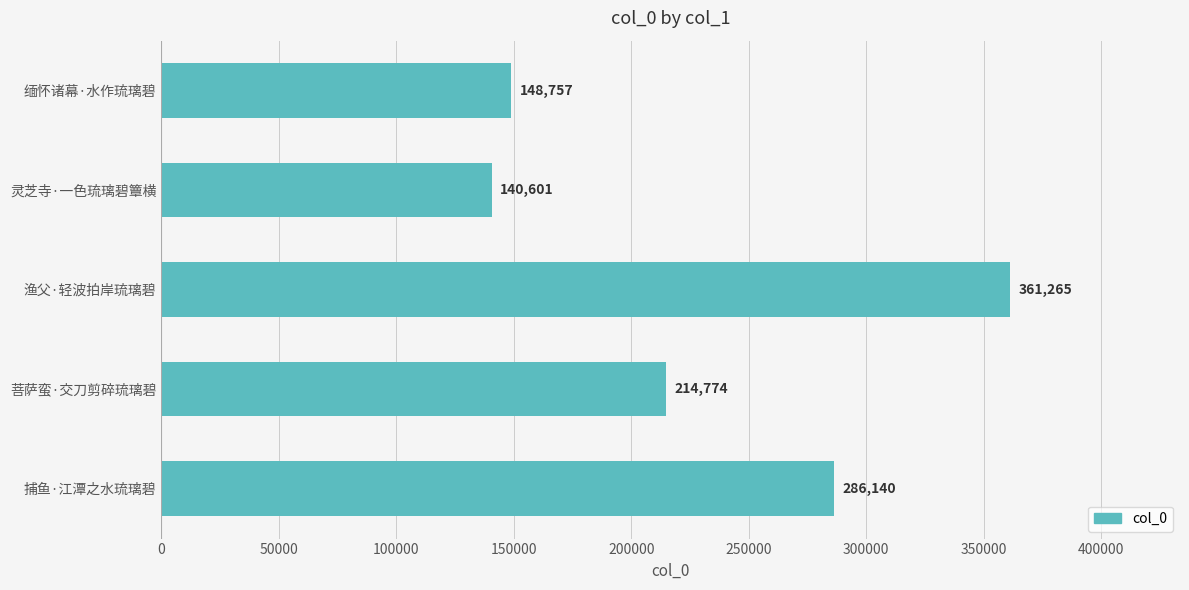

Rank the categories by value from highest to lowest.

渔父·轻波拍岸琉璃碧, 捕鱼·江潭之水琉璃碧, 菩萨蛮·交刀剪碎琉璃碧, 缅怀诸幕·水作琉璃碧, 灵芝寺·一色琉璃碧簟横